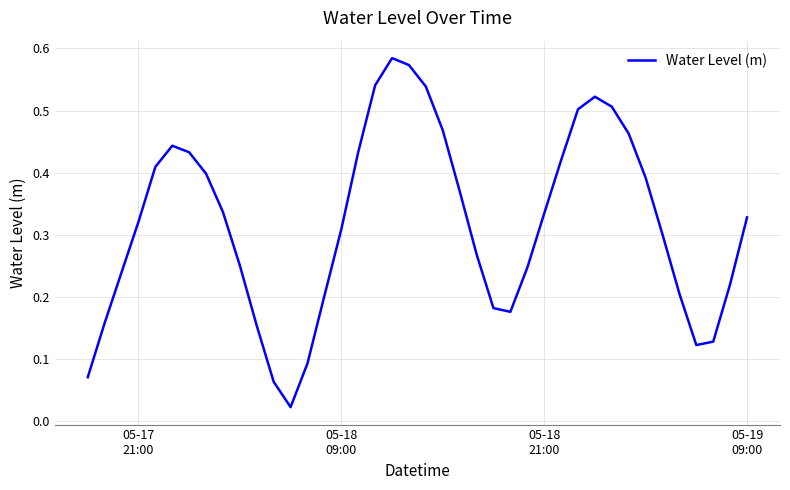

How many lines are shown in the chart?

1